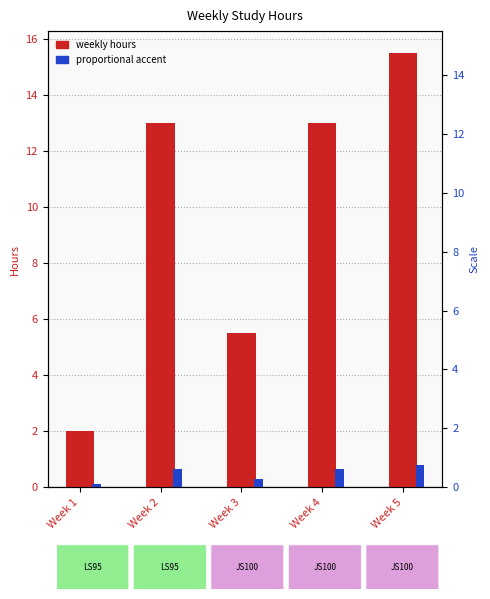

Rank the series at Week 2 from lowest to highest value.

proportional accent, weekly hours